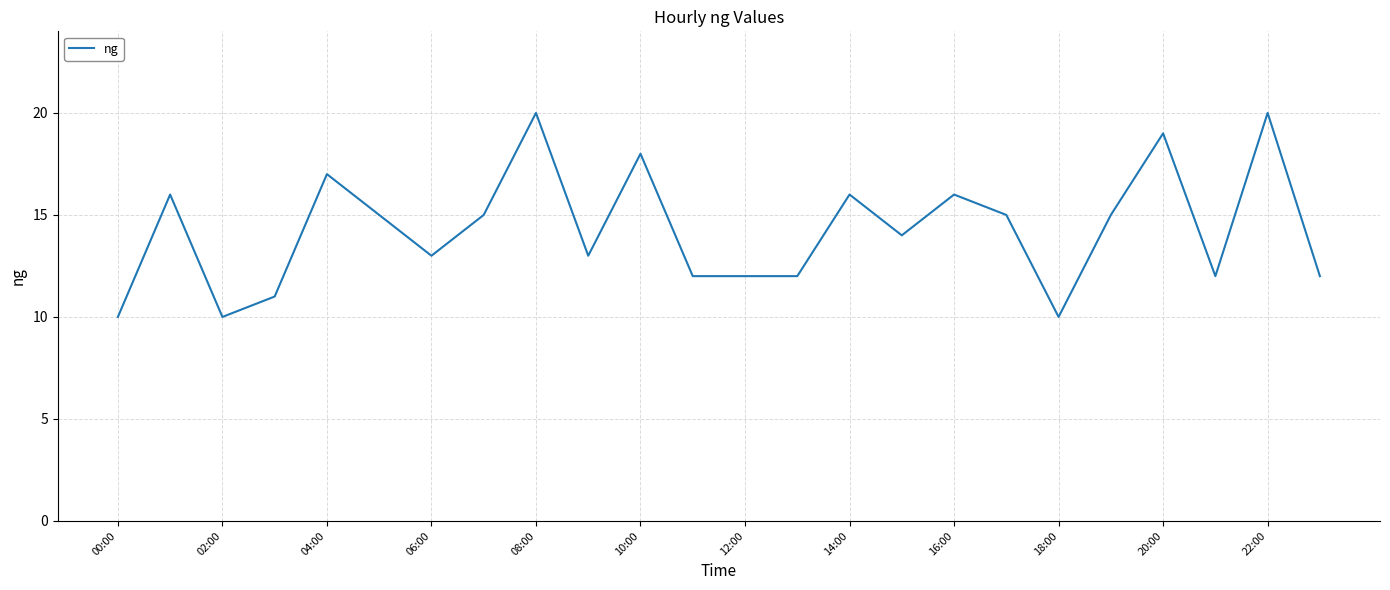

What is the difference between the maximum and minimum values?

10